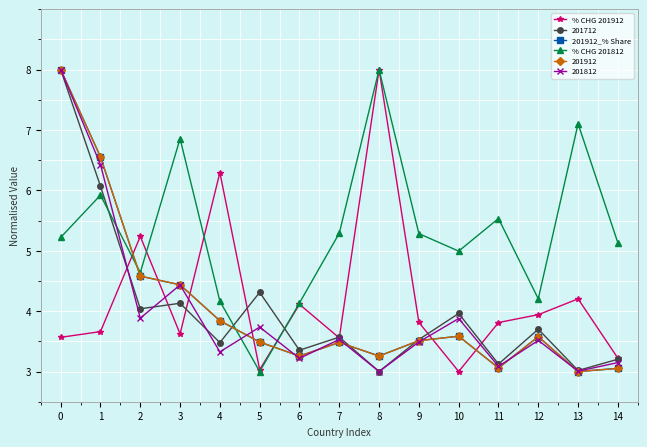

What is the lowest value of the % CHG 201812 series?

3.0